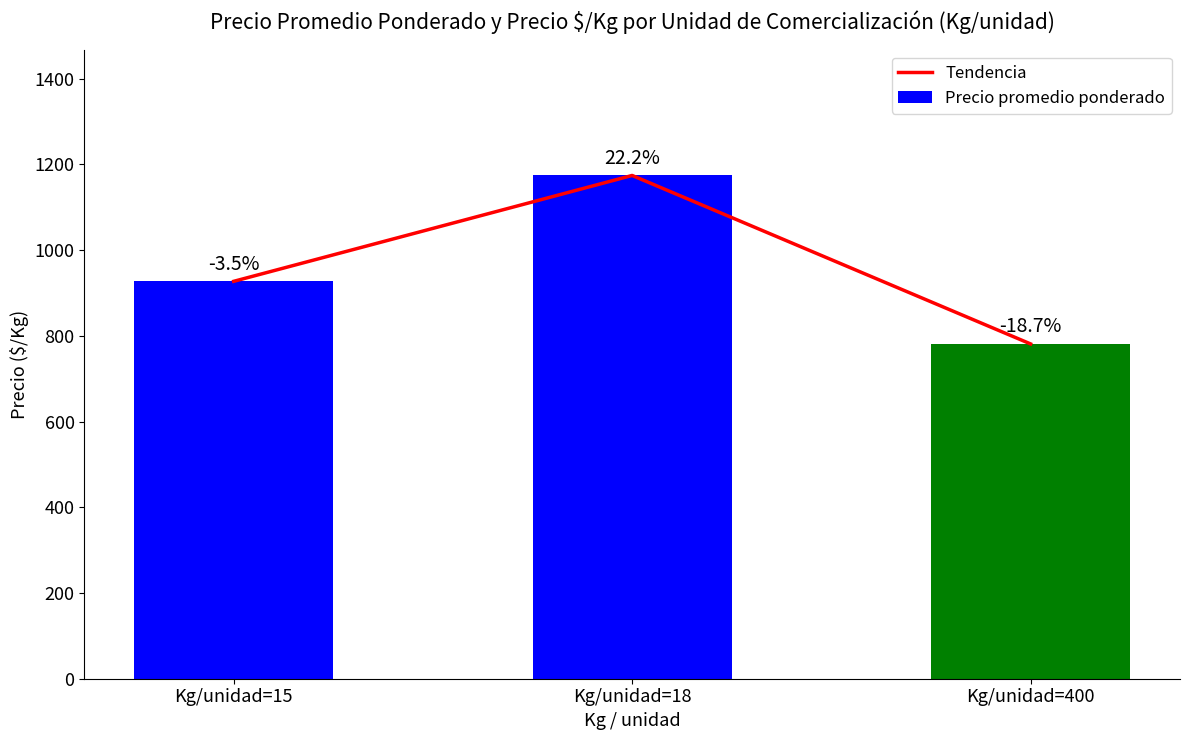

The Precio promedio ponderado series shows 1992 at Kg/unidad=18. True or false?

False